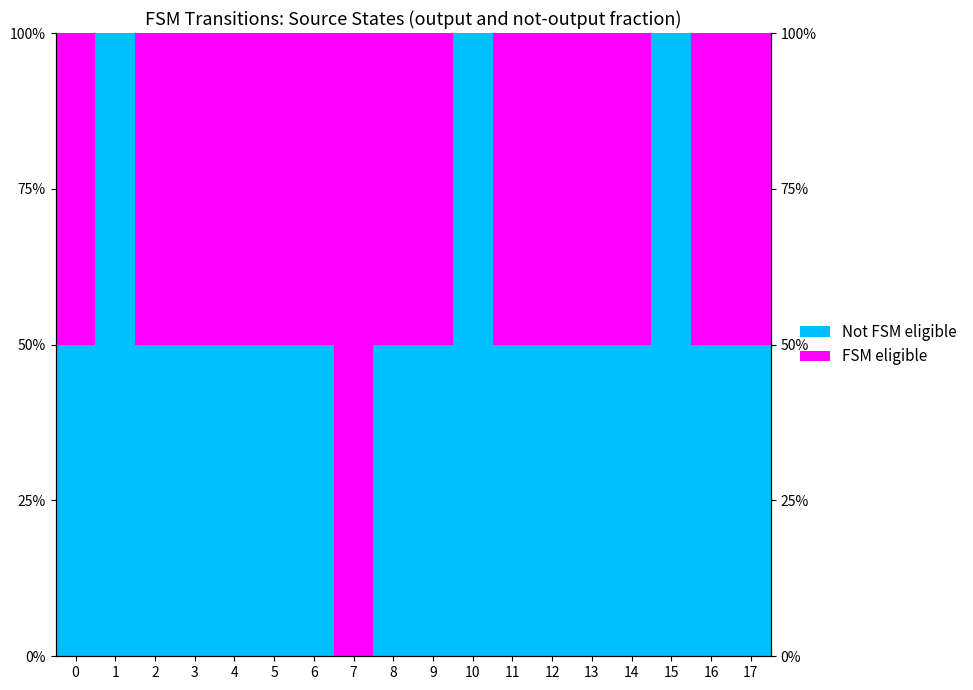

Reading left to right, what are all the values shown in this chart?

Not FSM eligible: 0.5	1.0	0.5	0.5	0.5	0.5	0.5	0.0	0.5	0.5	1.0	0.5	0.5	0.5	0.5	1.0	0.5	0.5
FSM eligible: 0.5	0.0	0.5	0.5	0.5	0.5	0.5	1.0	0.5	0.5	0.0	0.5	0.5	0.5	0.5	0.0	0.5	0.5